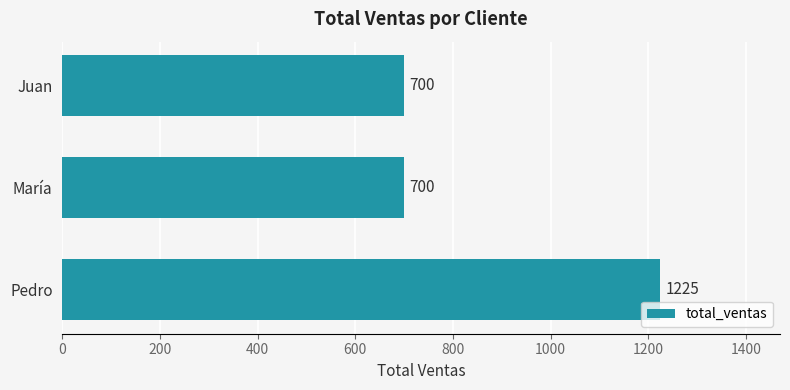

Reading bottom to top, extract all data points from this chart.

1225	700	700